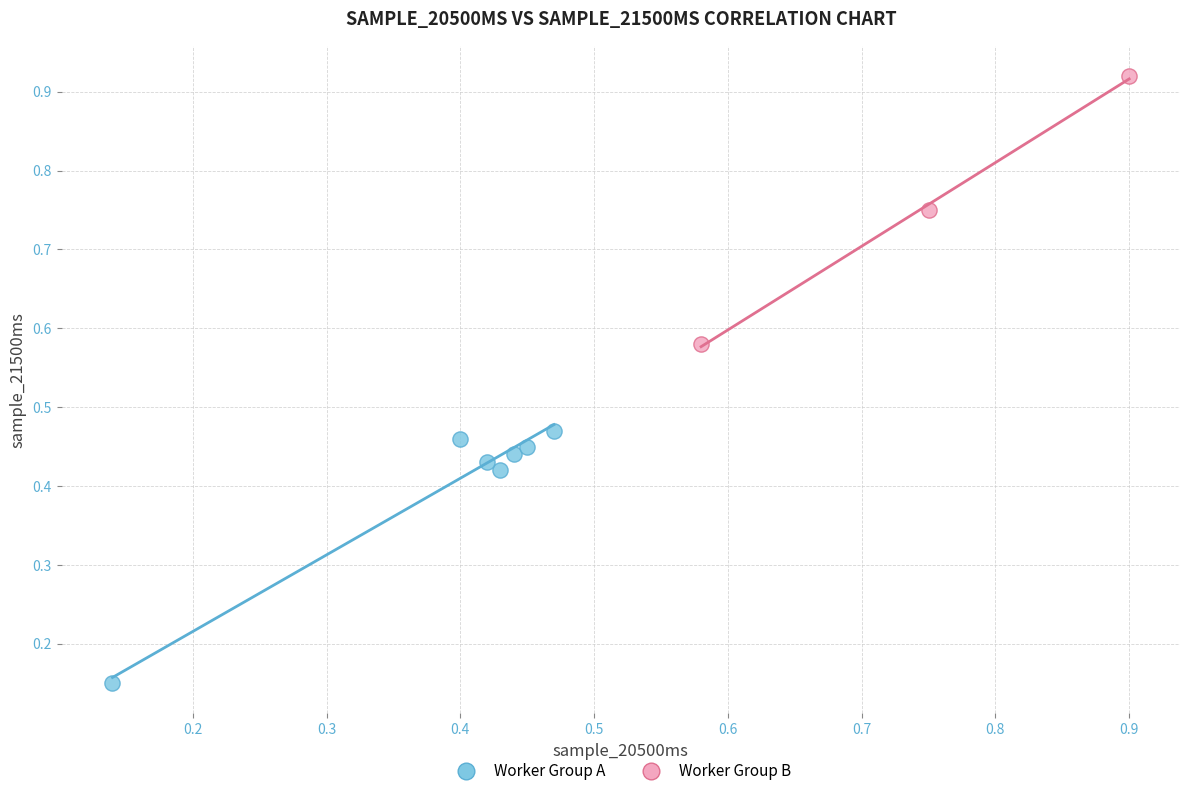

Which series contains the highest Y value?

Worker Group B